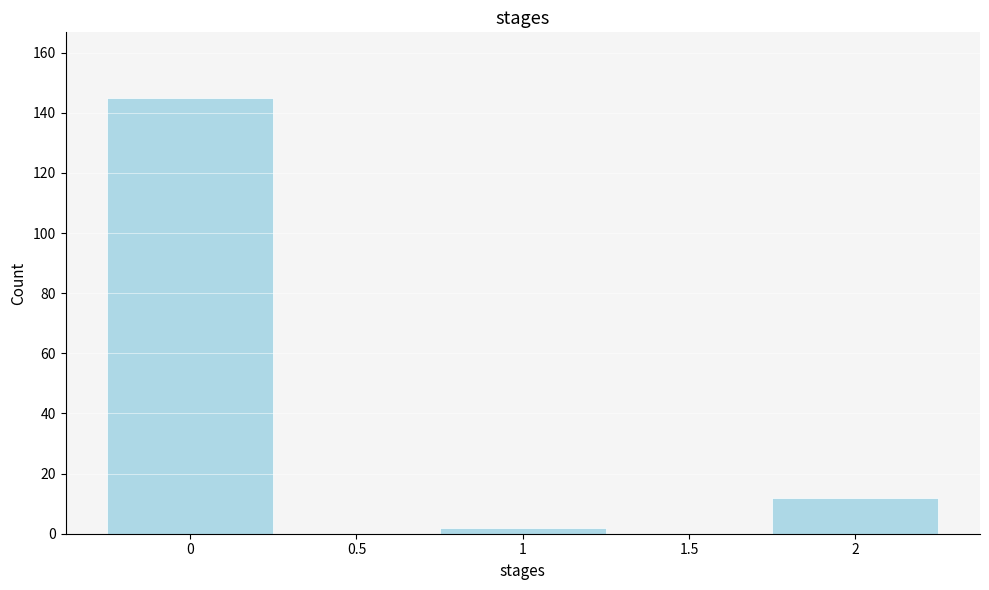

Reading left to right, transcribe this chart: for each bar, give the range it covers on the x-axis and its height. The values are not printed on the chart, so give them approximately, as read against the axis.

-0.25 to 0.25: 146
0.25 to 0.75: 0
0.75 to 1.25: 2
1.25 to 1.75: 0
1.75 to 2.25: 12